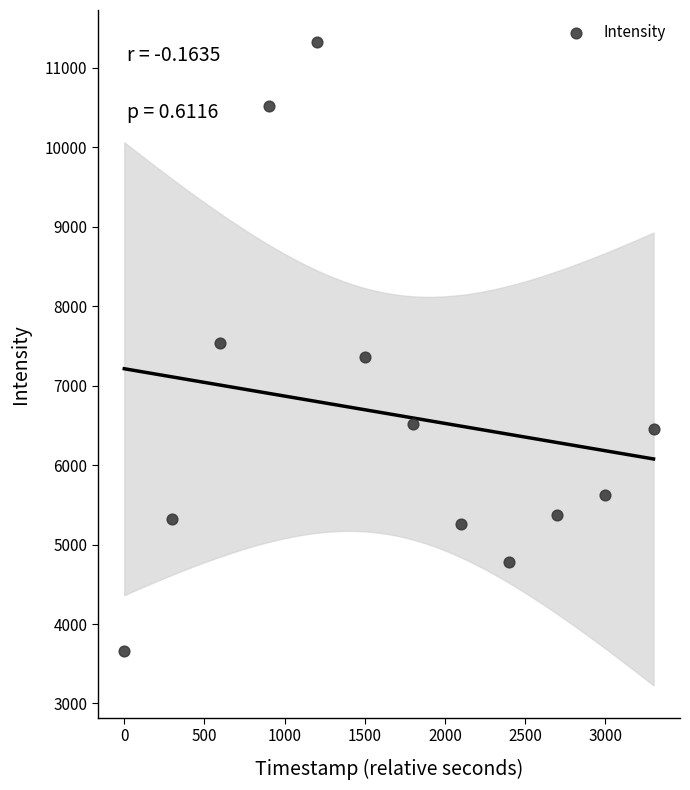

What is the average Y value?

6644.4